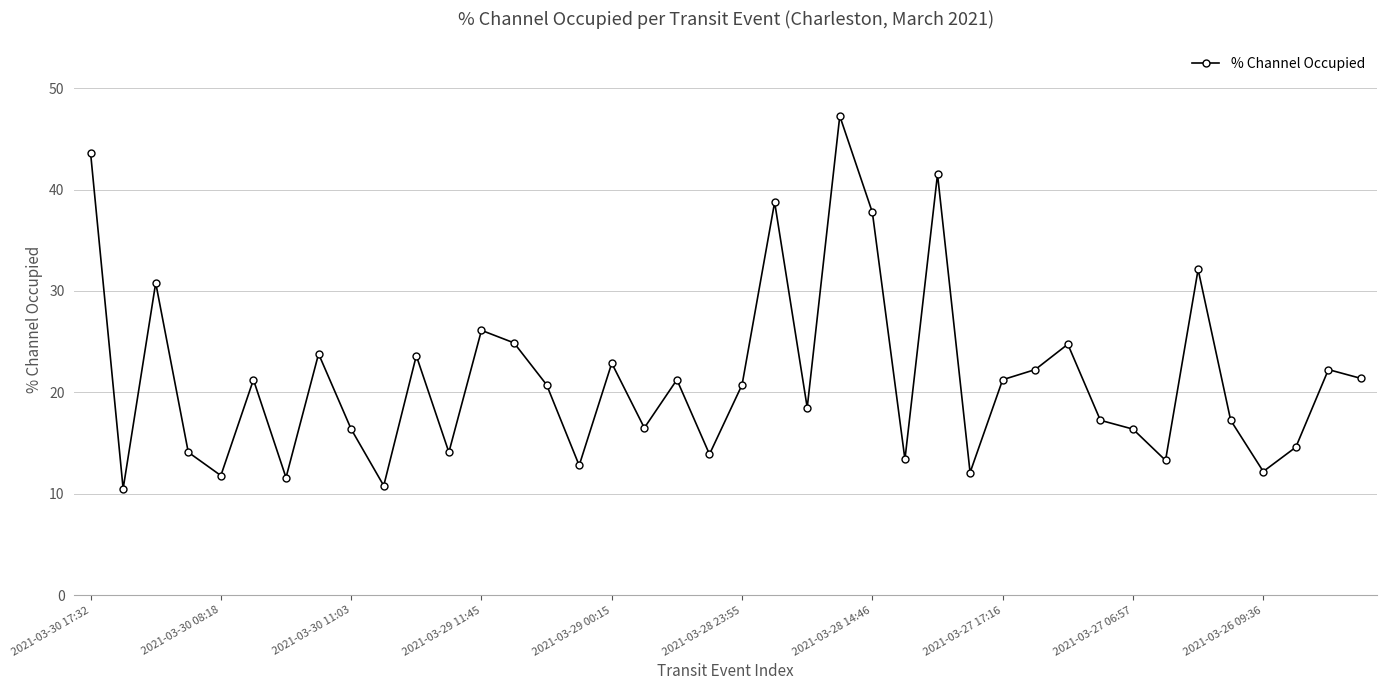

What is the smallest value displayed?

10.5